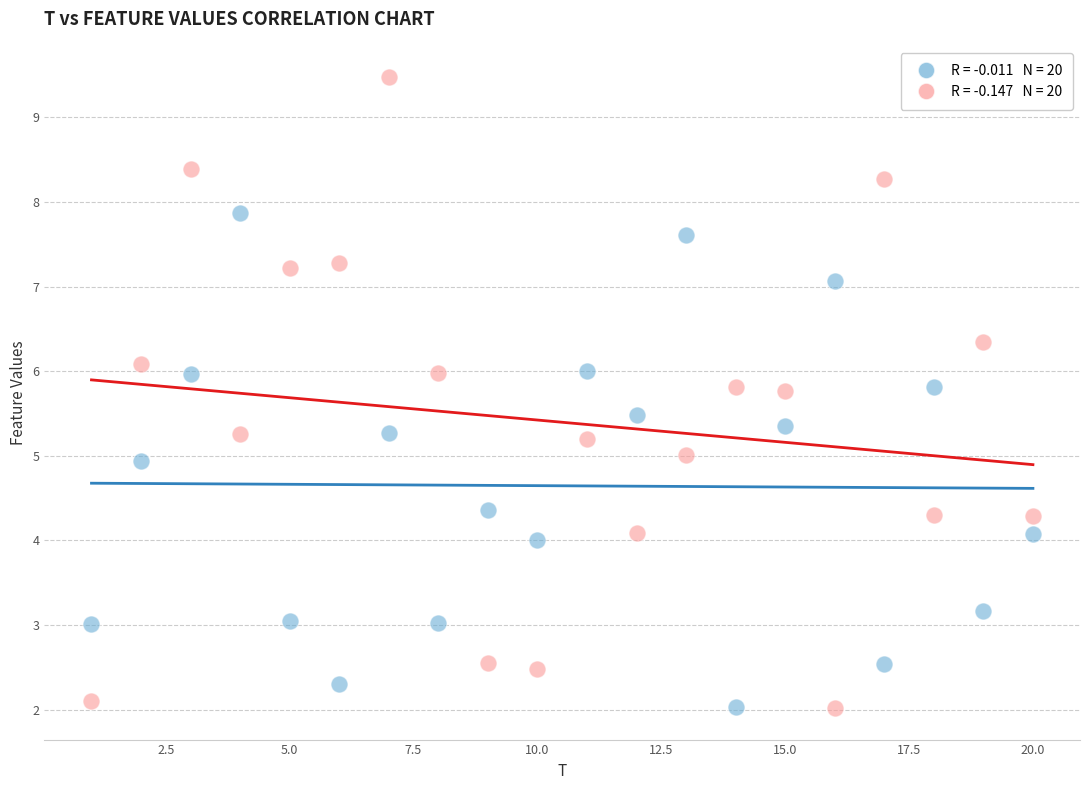

Across all data points, what is the range of Y values (max minus min)?

7.4